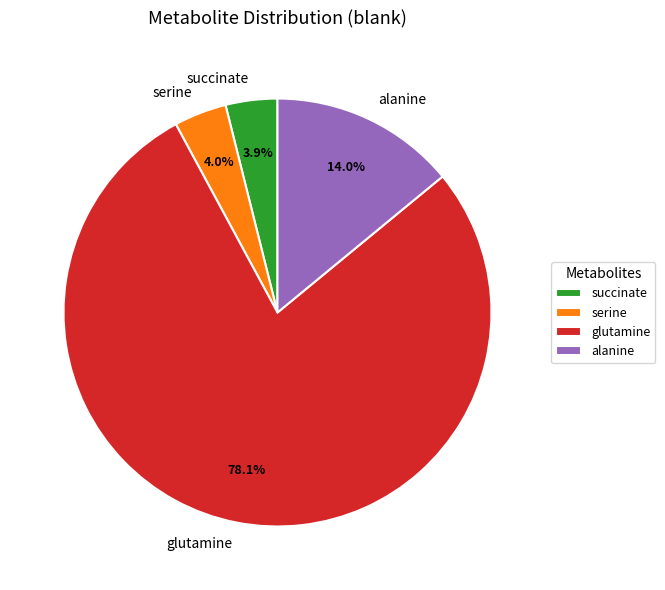

How much of the chart is everything except succinate?

96.1%